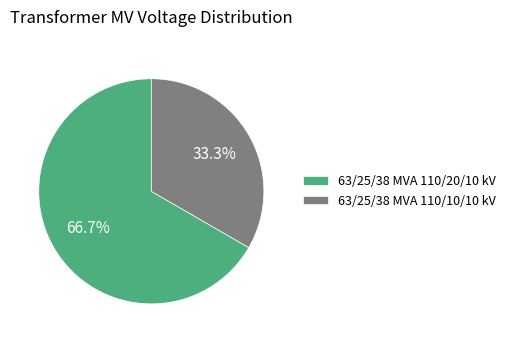

True or false: 63/25/38 MVA 110/10/10 kV accounts for 33% of the total.

True